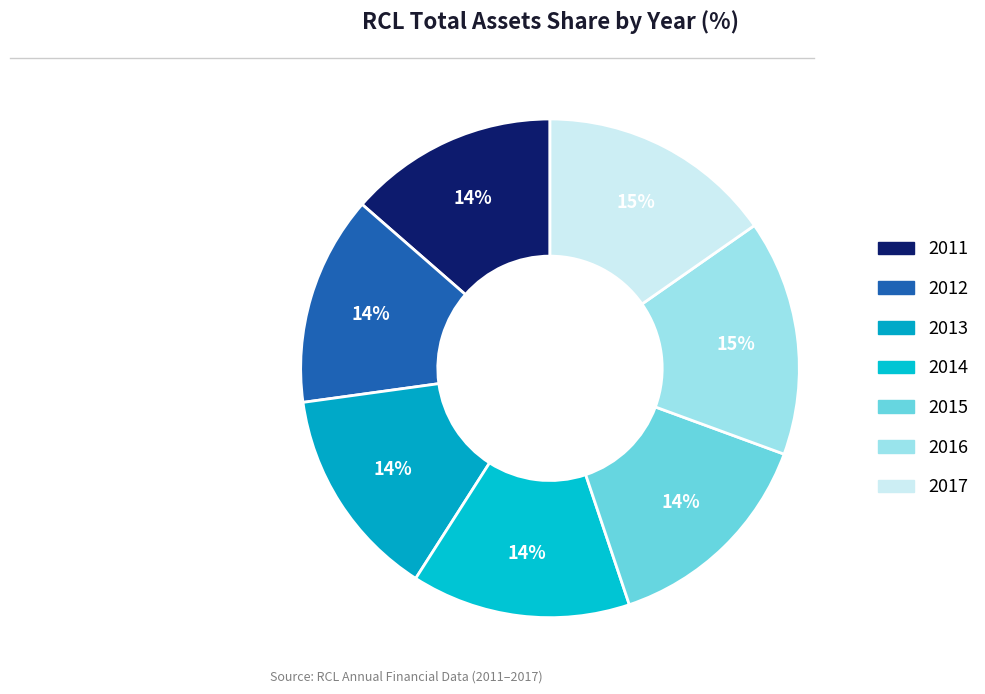

True or false: 2015 accounts for 14% of the total.

True